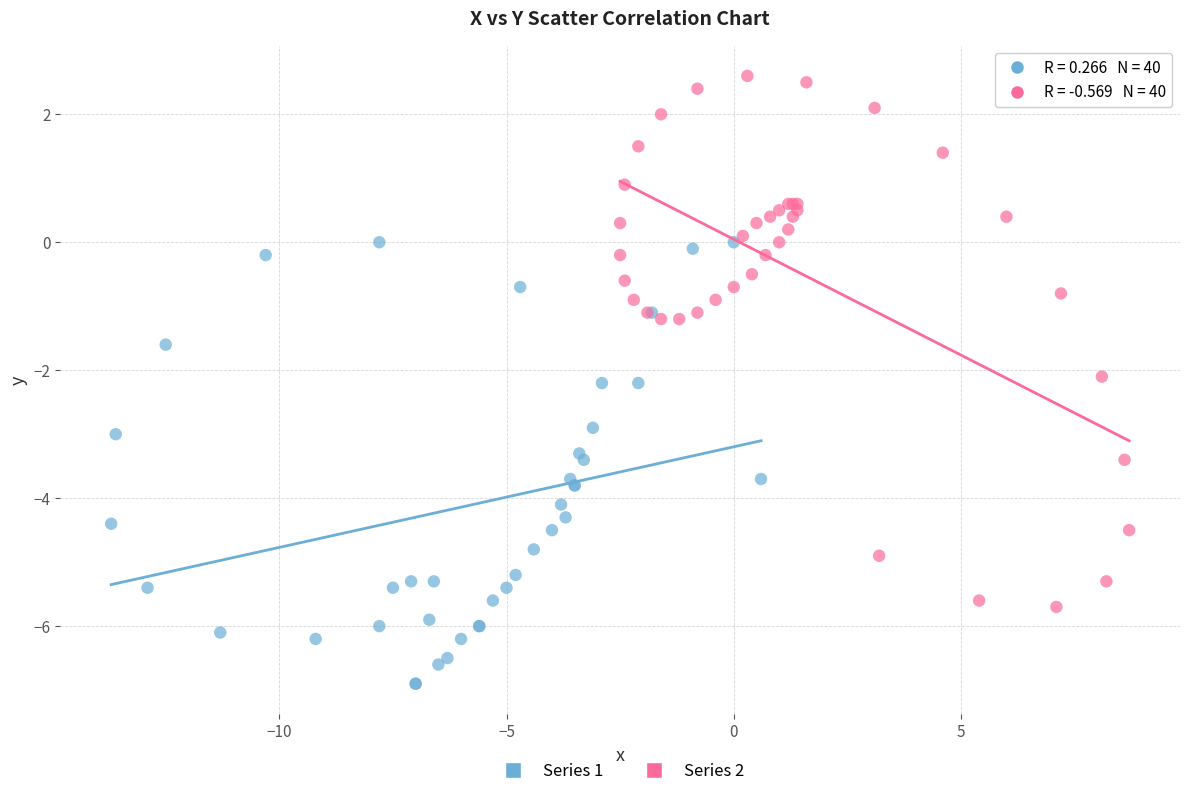

What are all the series names shown in the legend?

Series 1, Series 2